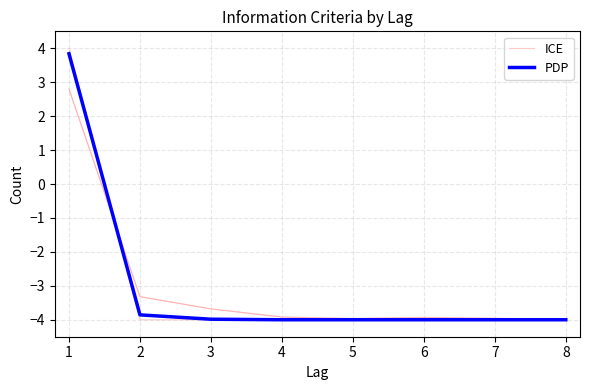

True or false: PDP has a value of -1.6 at 5.

False